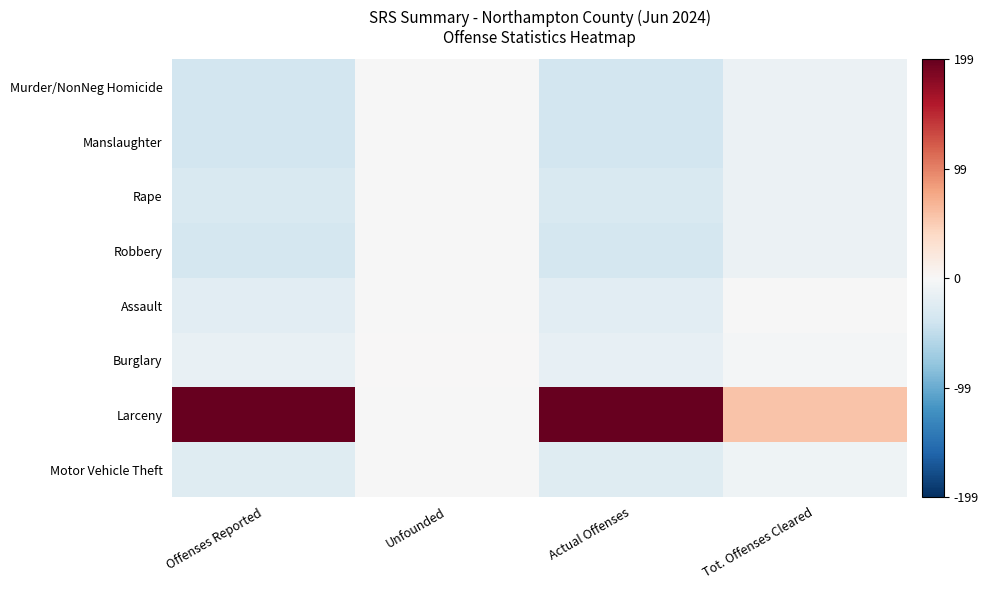

What is the difference between the highest and lowest values at Unfounded?

1.0